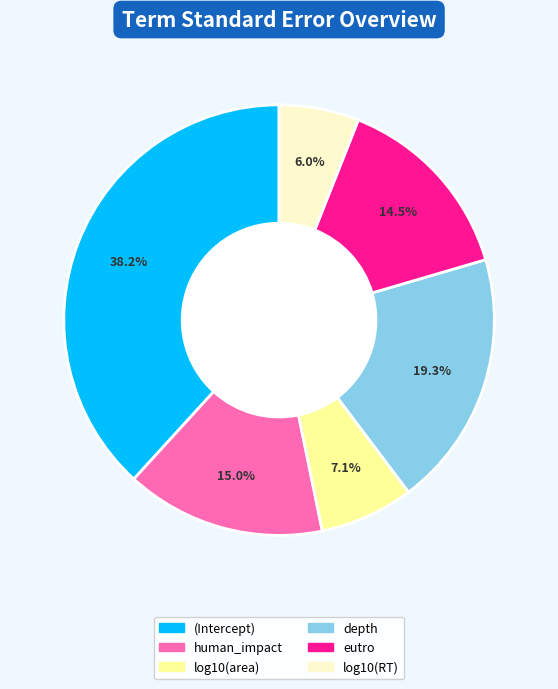

Is it true that (Intercept) is 29% of the pie?

False